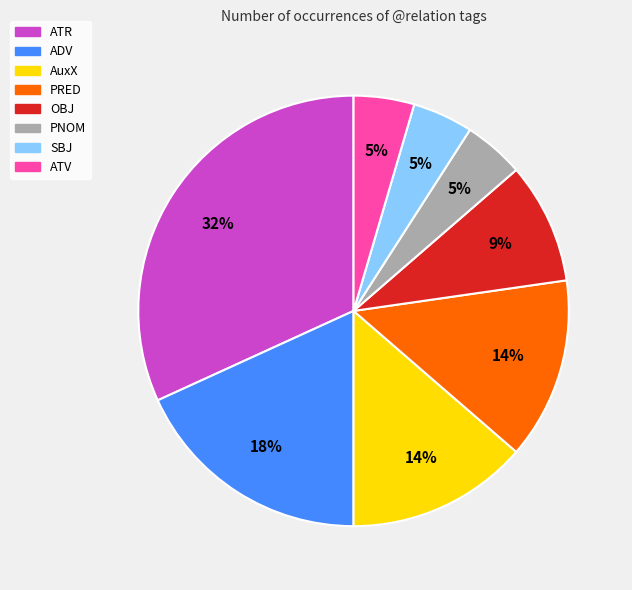

Does SBJ represent more than half of the total?

No